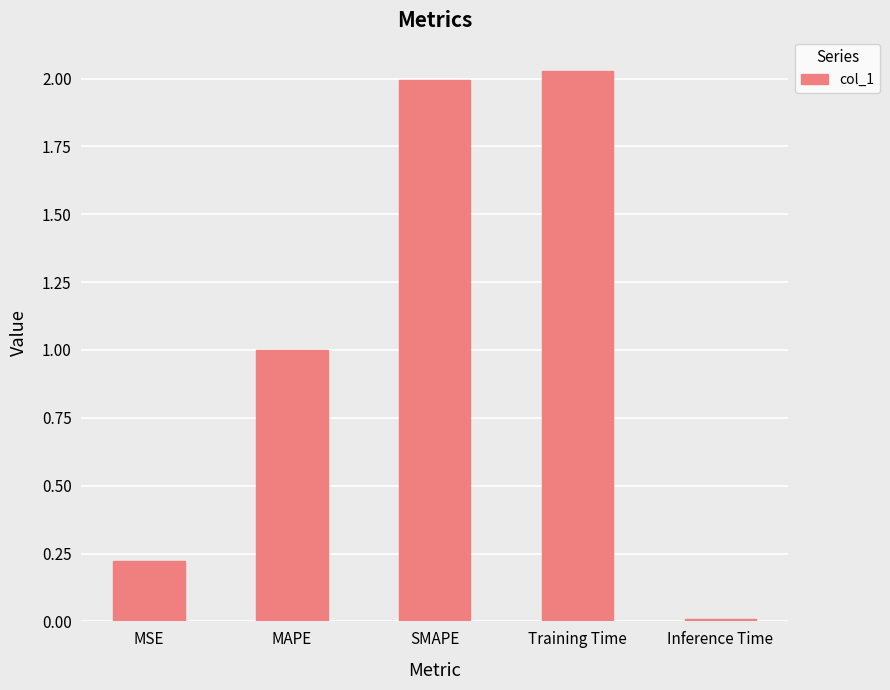

What is the label of the 1st bar from the right?

Inference Time